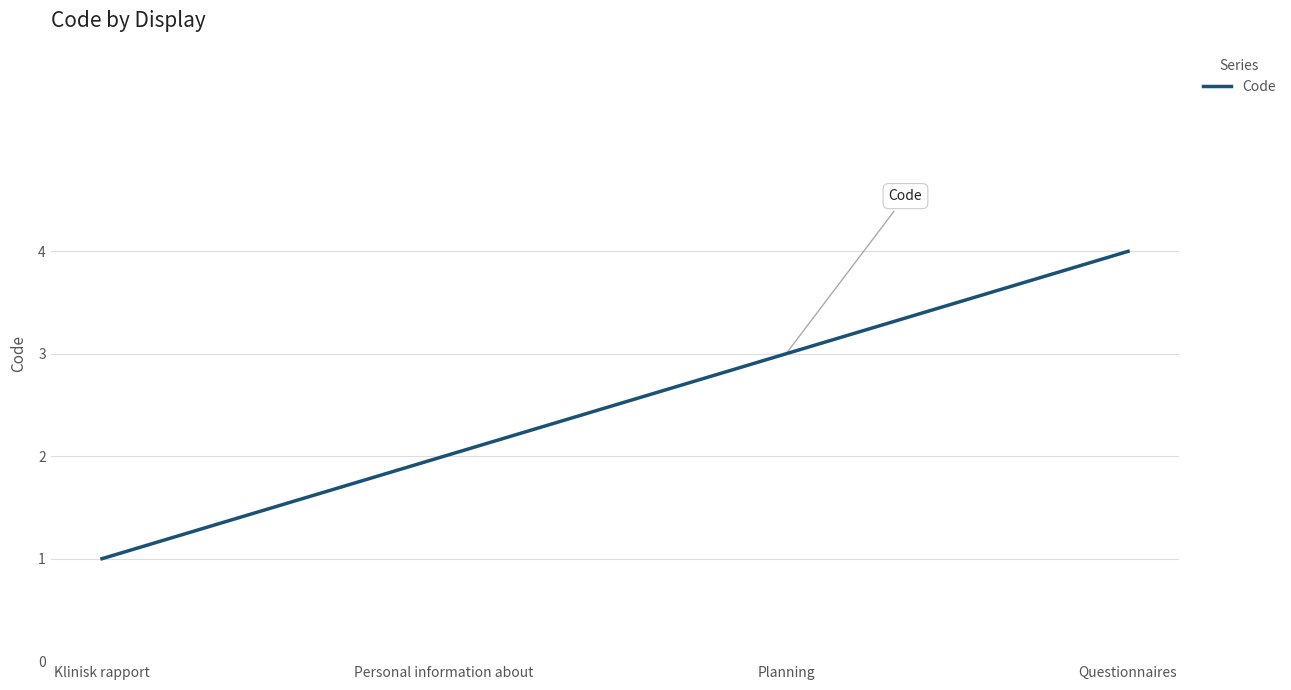

Reading left to right, extract all data points from this chart.

1	2	3	4